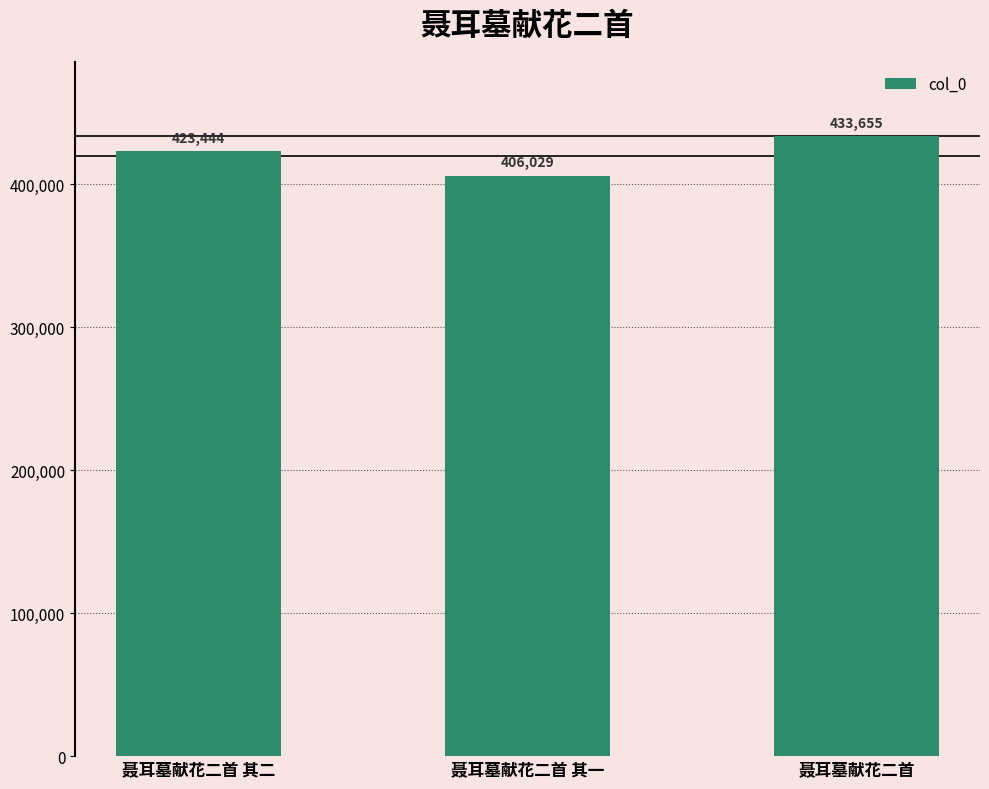

What is the sum of the values at 聂耳墓献花二首 and 聂耳墓献花二首 其二?

857099